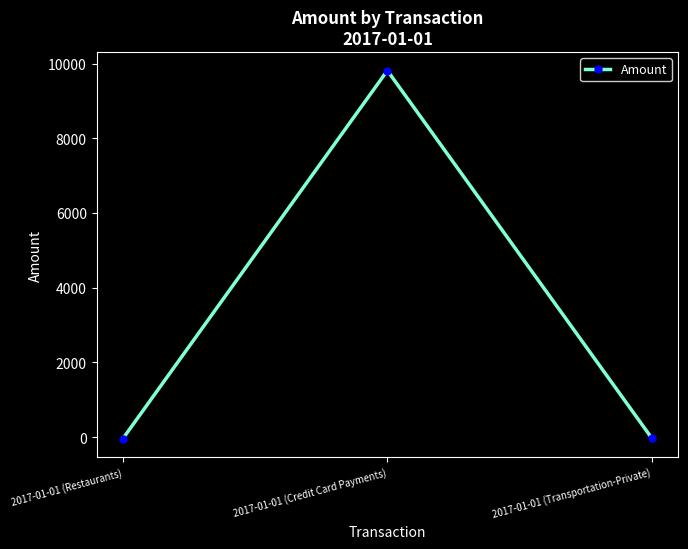

What is the label of the 1st point from the left?

2017-01-01 (Restaurants)